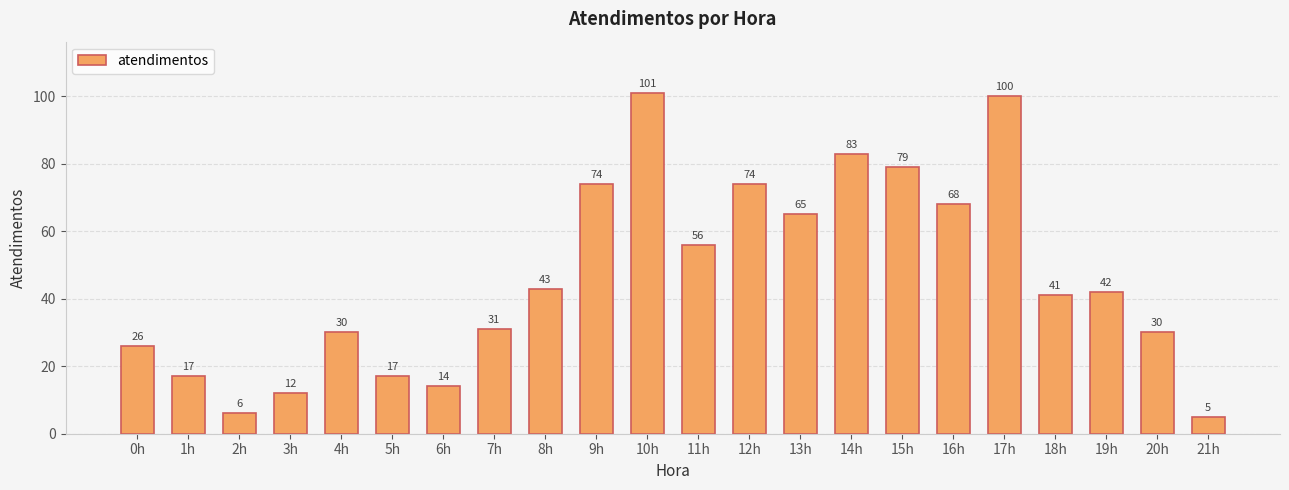

Reading left to right, transcribe all the data shown in this chart.

26	17	6	12	30	17	14	31	43	74	101	56	74	65	83	79	68	100	41	42	30	5